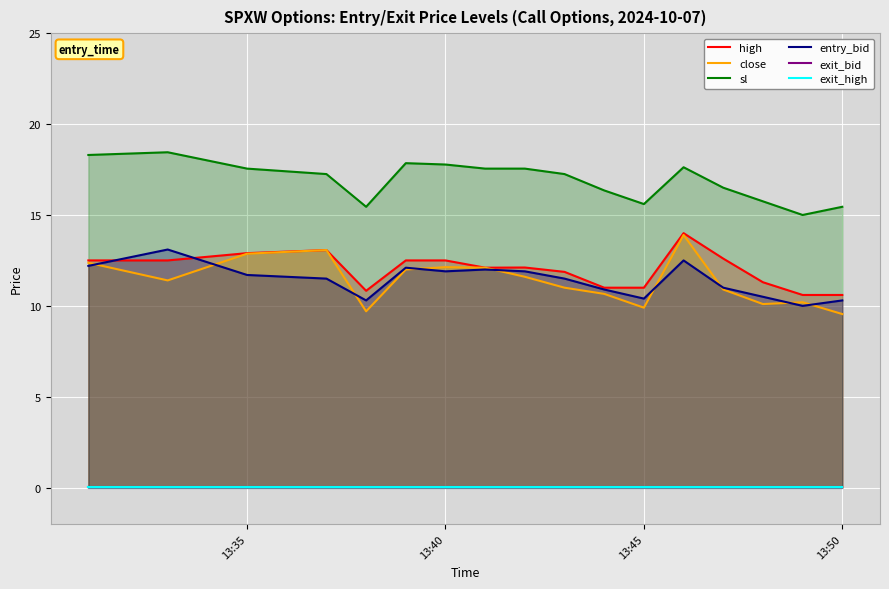

True or false: exit_high and high cross at least once.

False